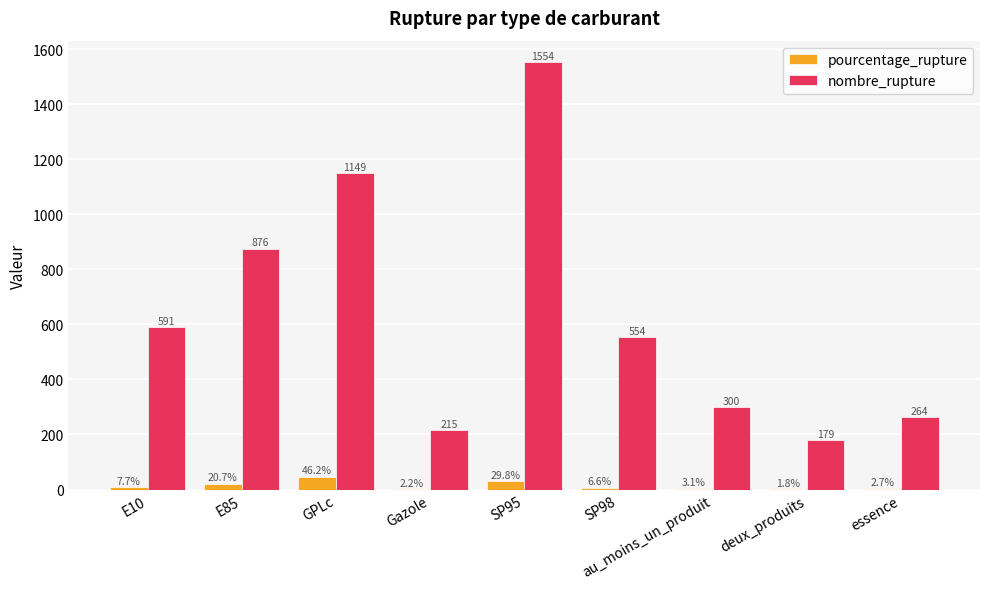

Does the chart contain stacked bars?

No